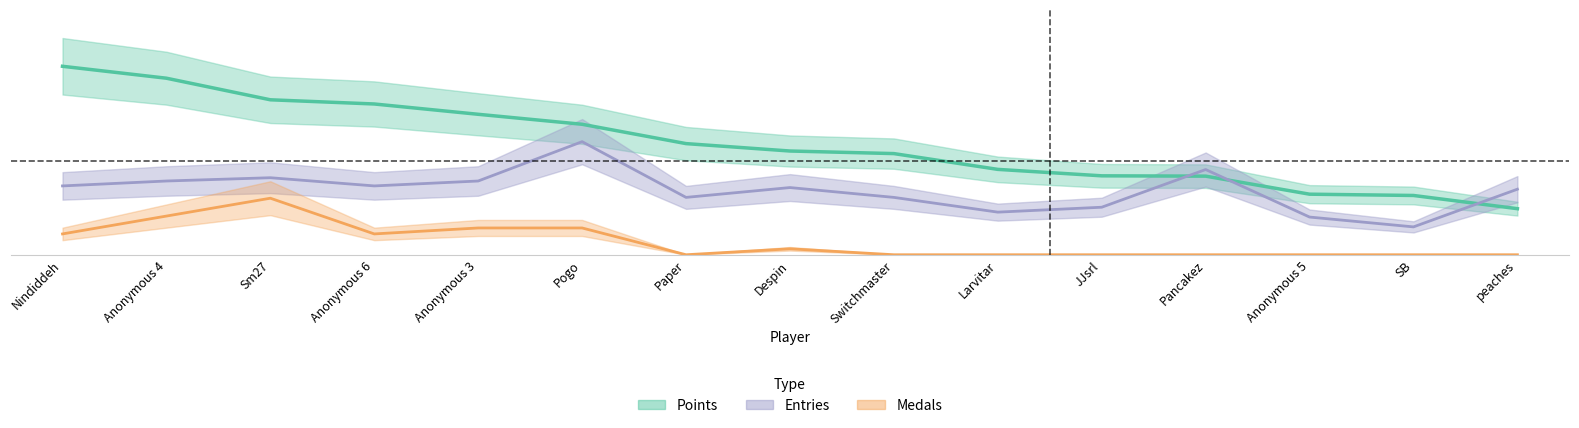

How many interior local peaks does the Entries series have?

4